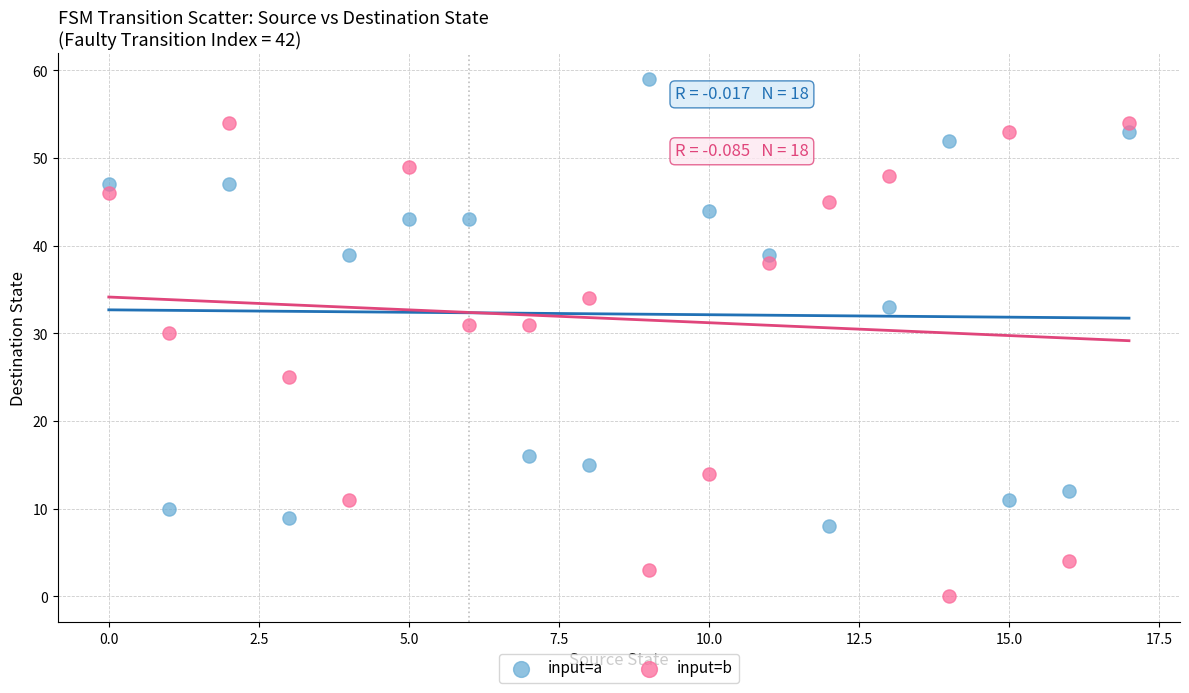

Across all data points, what is the range of Y values (max minus min)?

59